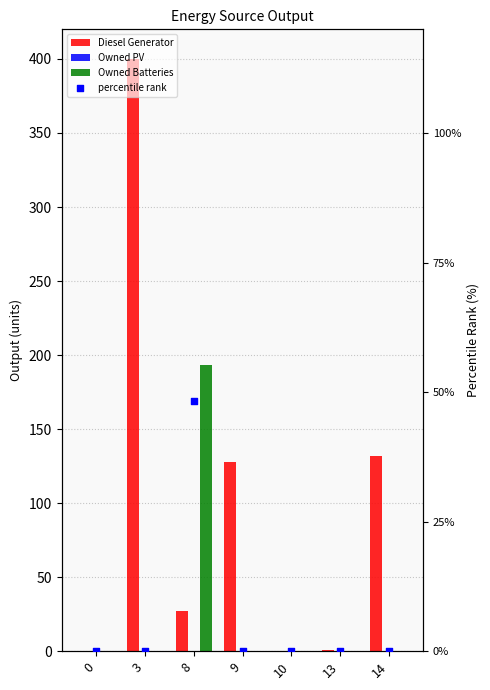

At how many categories does at least one series exceed 61?

4